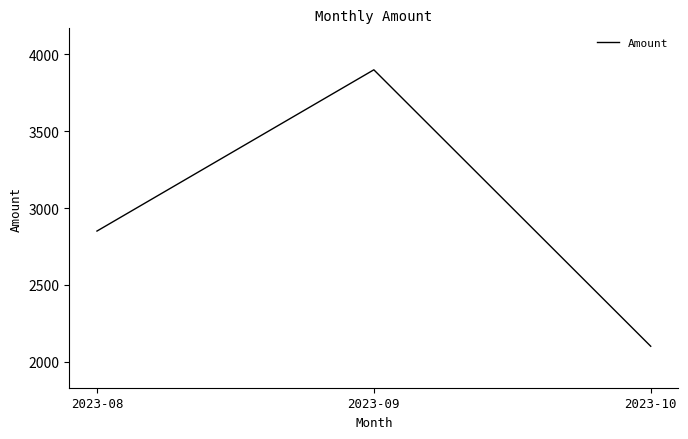

At which label is the value closest to 3000?

2023-08